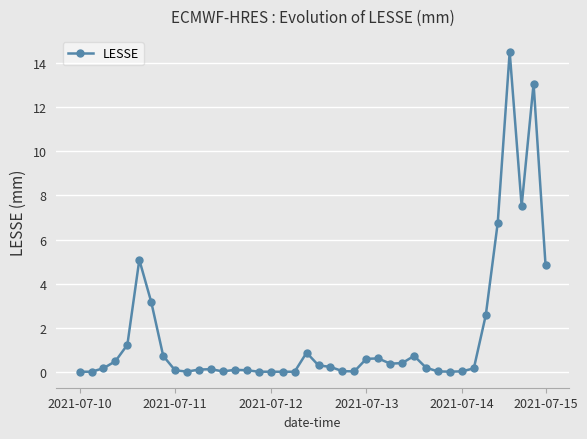

What is the greatest value displayed?

14.5